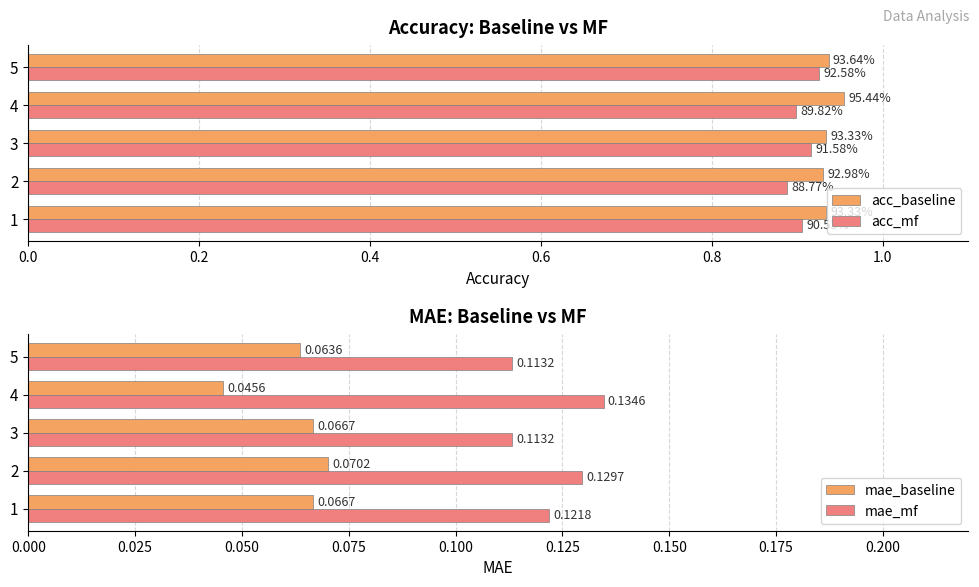

Which series has the largest total across all categories?

acc_baseline